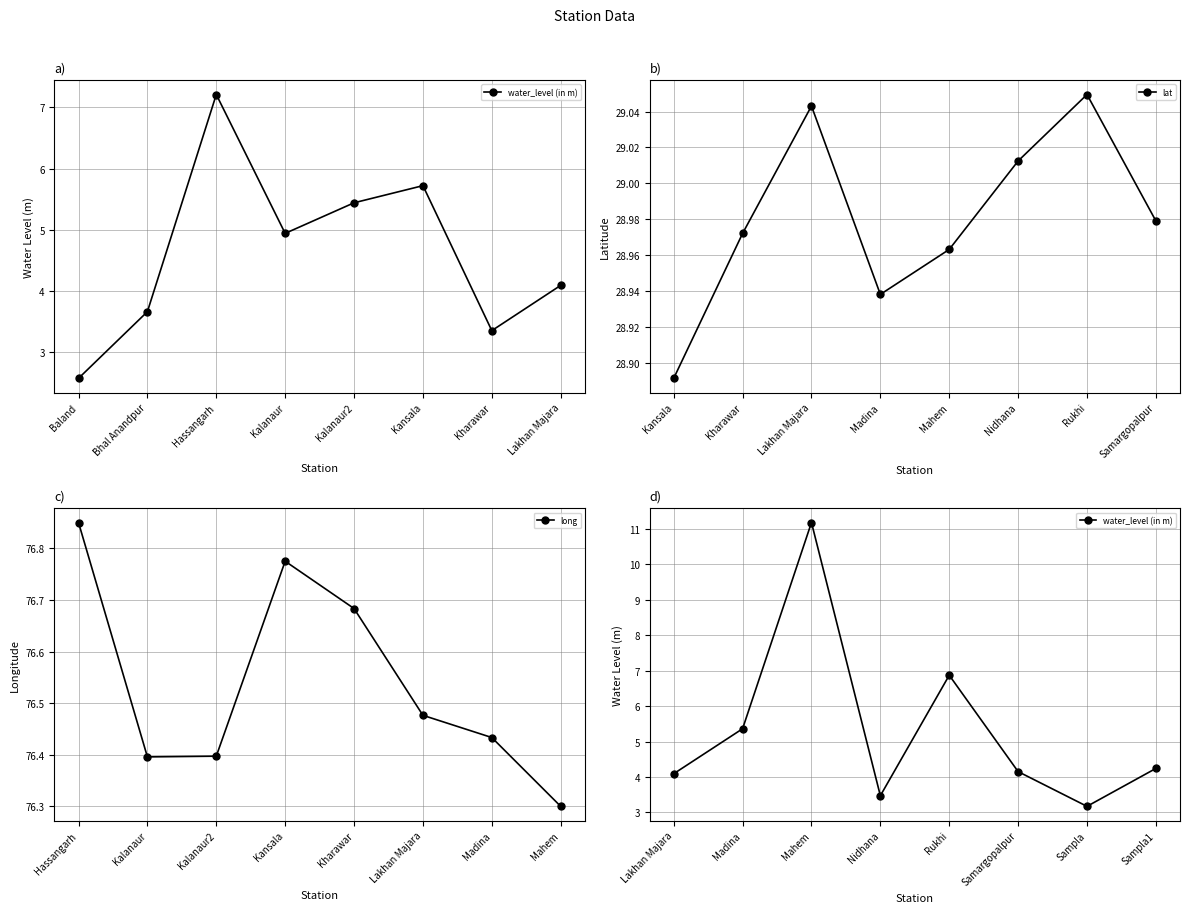

What is the difference between the maximum and minimum values in the lat series?

0.2